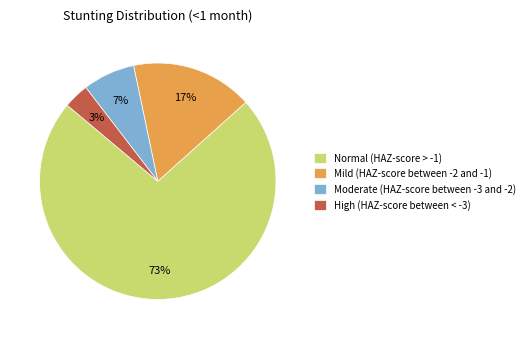

Combined, do Mild (HAZ-score between -2 and -1) and Moderate (HAZ-score between -3 and -2) account for over 50%?

No